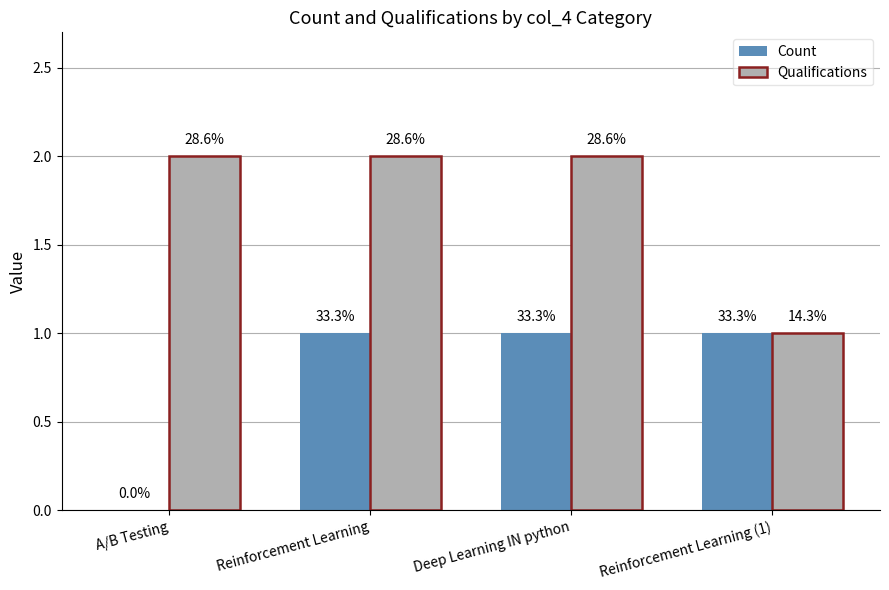

Reading right to left, what are all the values shown in this chart?

Count: Reinforcement Learning (1)=1	Deep Learning IN python=1	Reinforcement Learning=1	A/B Testing=0
Qualifications: Reinforcement Learning (1)=1	Deep Learning IN python=2	Reinforcement Learning=2	A/B Testing=2